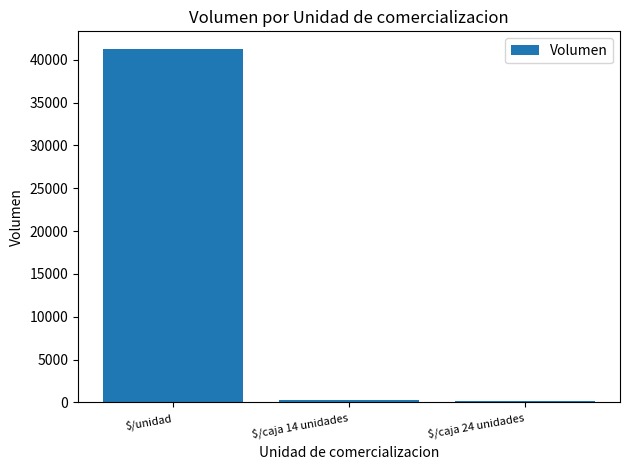

Is it true that the value at $/unidad is 27034?

False